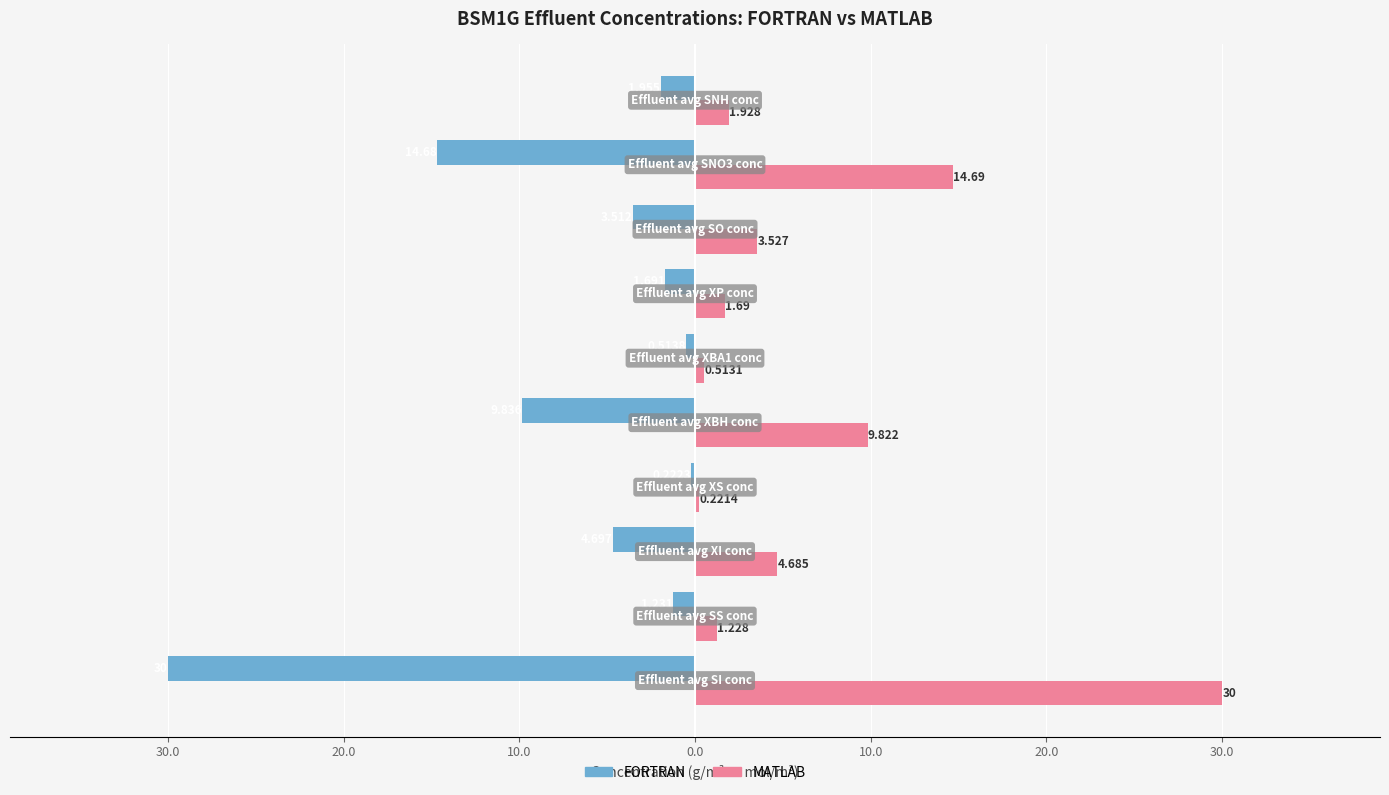

How many groups of bars are there?

10